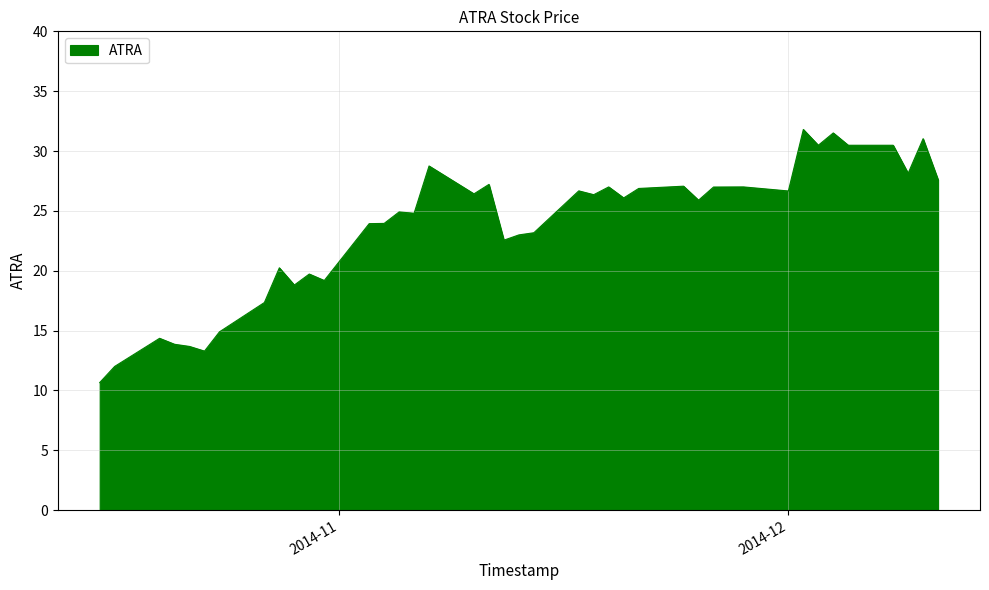

What is the smallest value displayed?

10.7